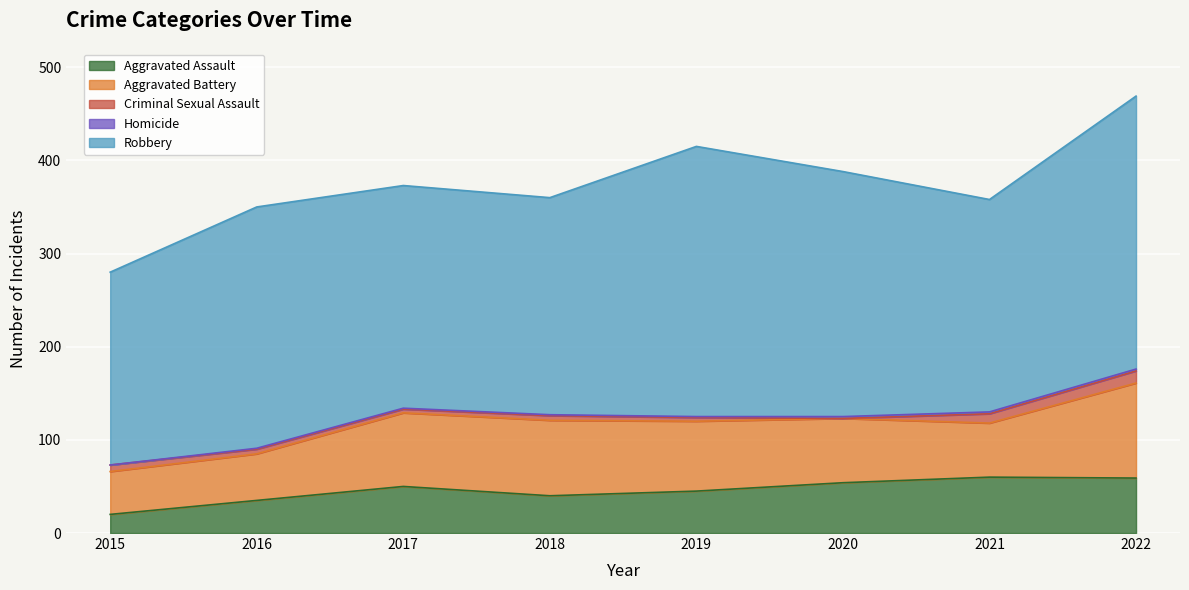

In Aggravated Battery, how many points are higher than both neighbors (excluding endpoints)?

1